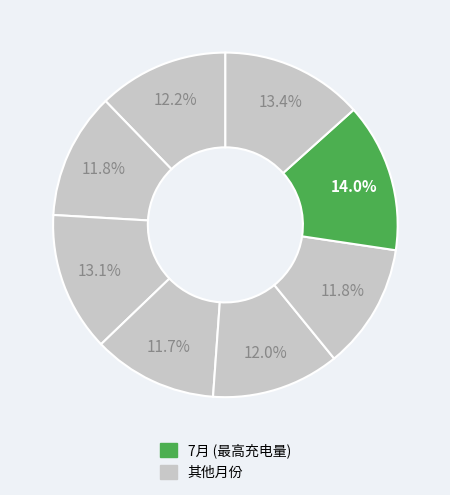

Count the number of slices in the pie.

8